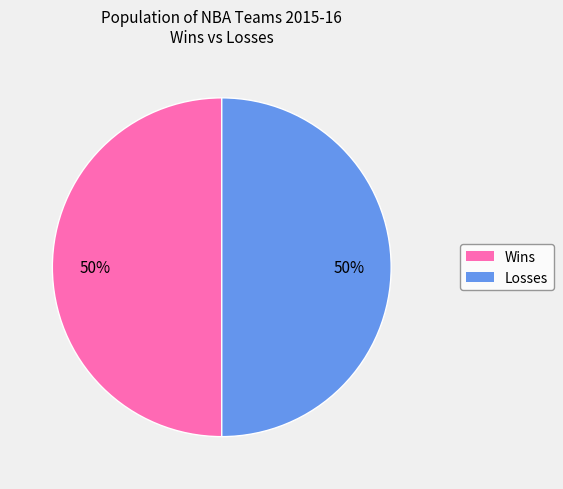

To the nearest percent, what is the average slice percentage?

50%